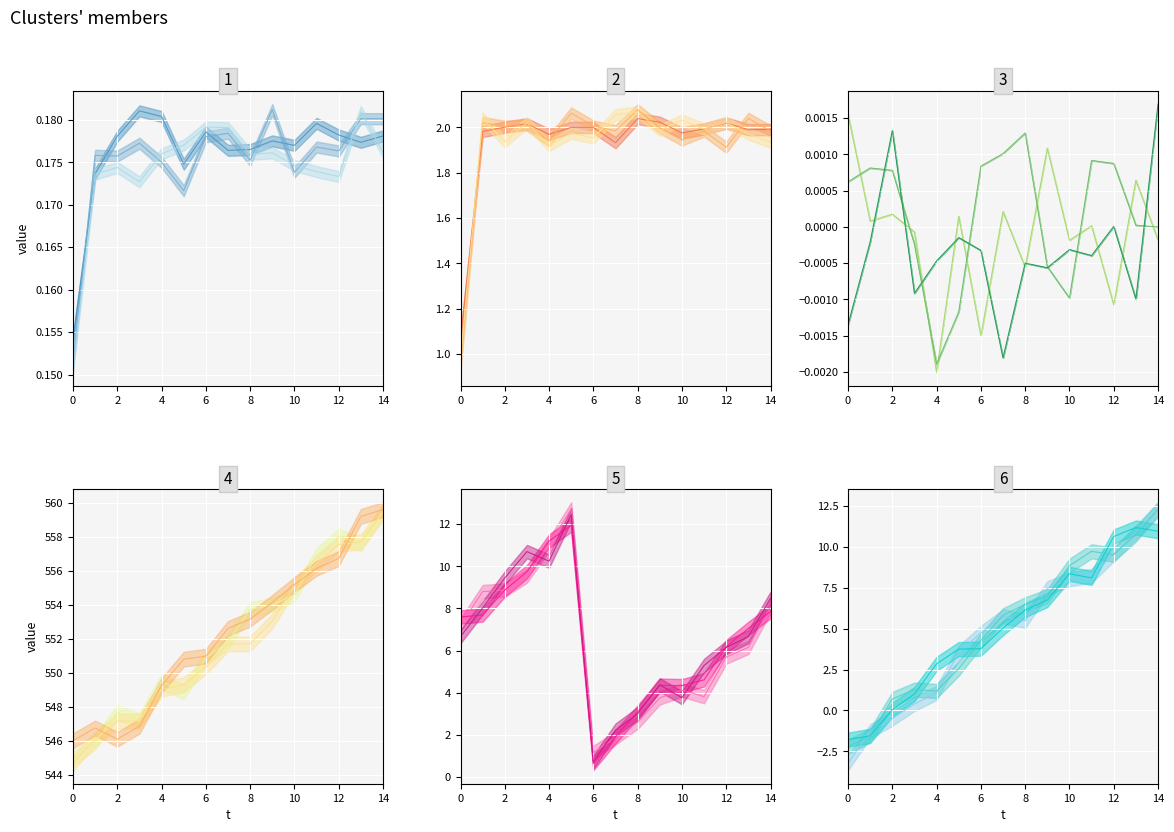

How many categories are shown in the chart?

15